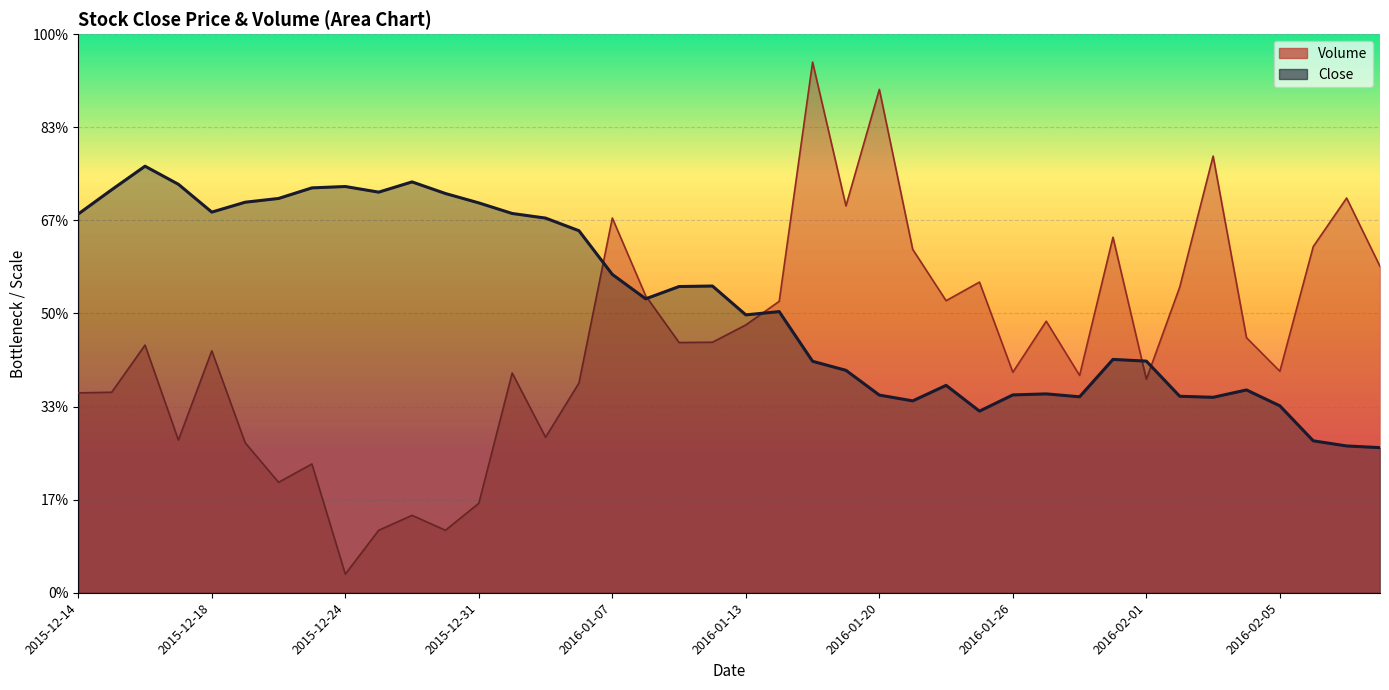

Where is the first local maximum for Close?

2015-12-16